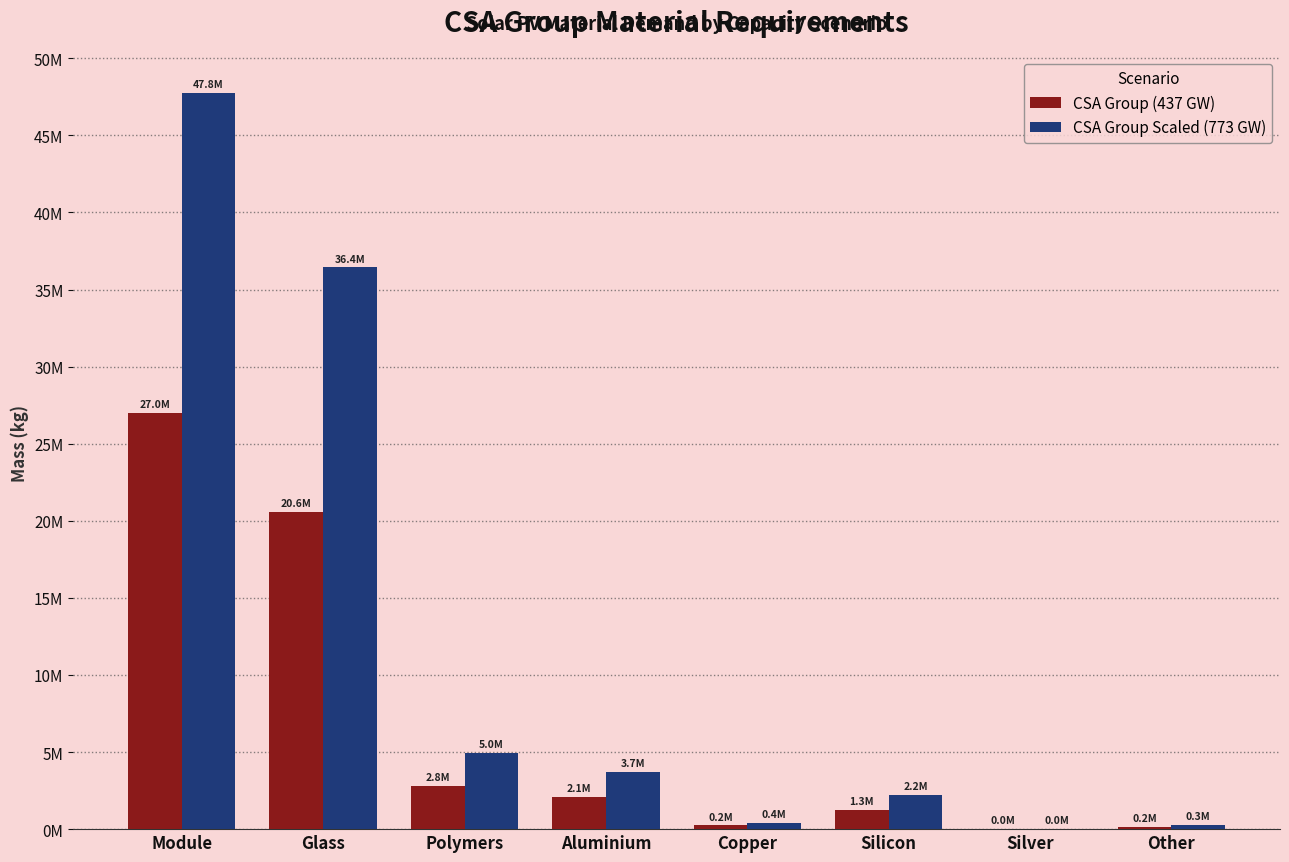

Does the chart contain stacked bars?

No